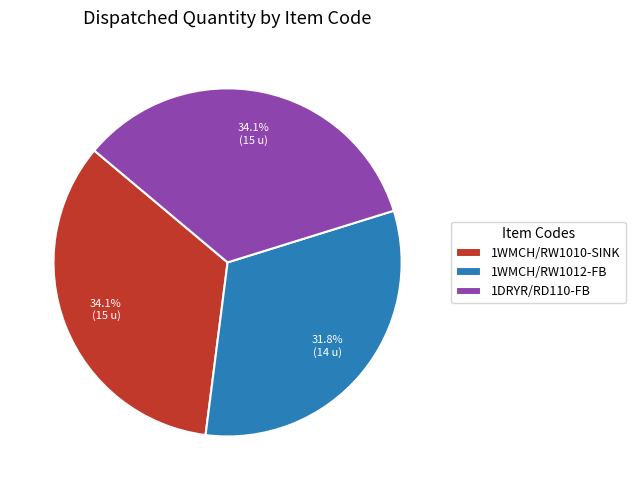

What percentage is the 1DRYR/RD110-FB slice, to the nearest percent?

34%